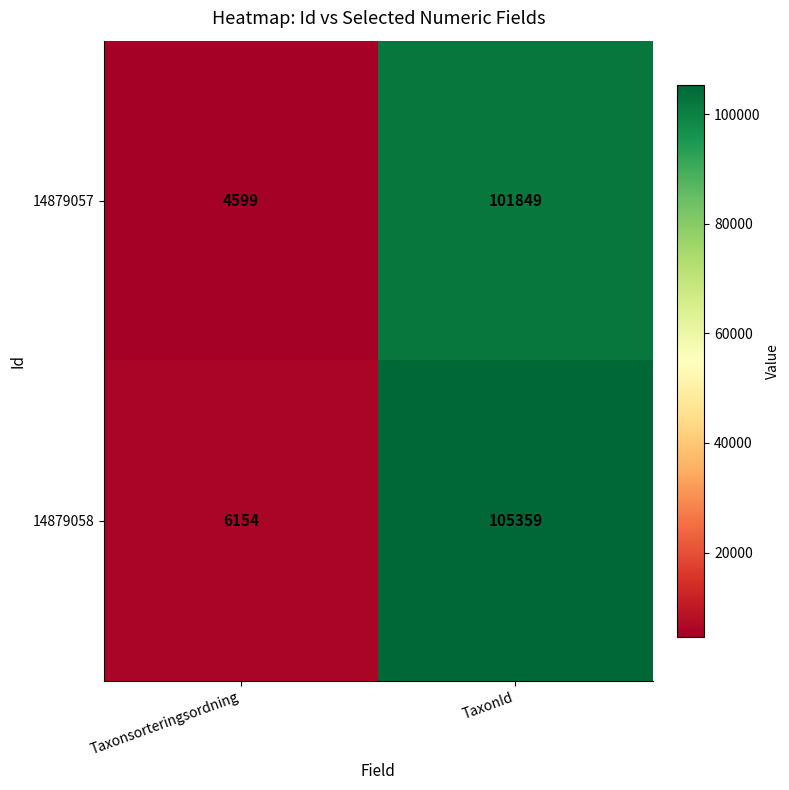

List the series in order of their overall mean, lowest first.

14879057, 14879058